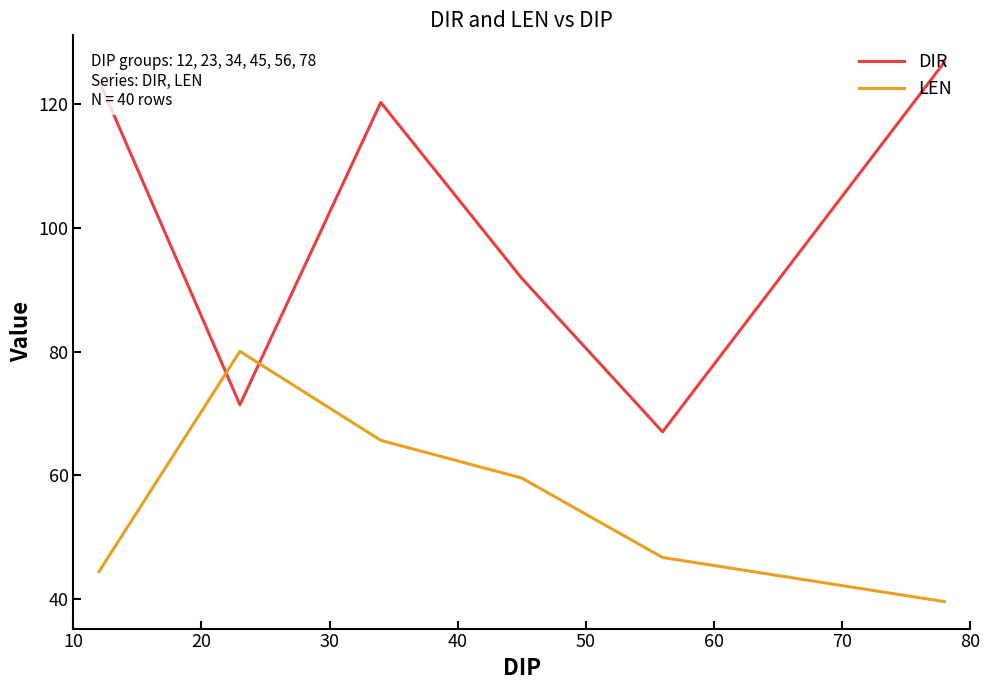

Which series has the widest spread of values?

DIR